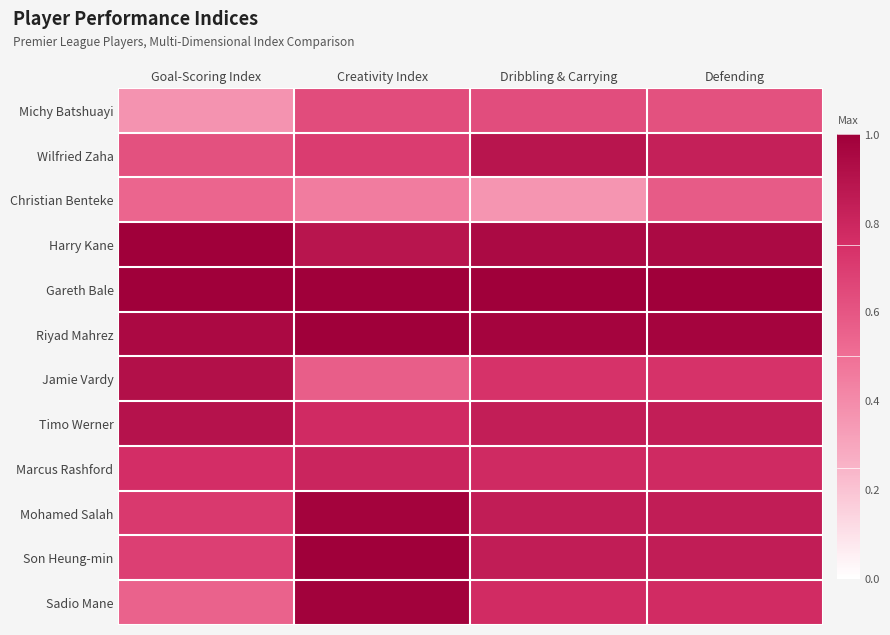

At how many categories does at least one series exceed 0?

4